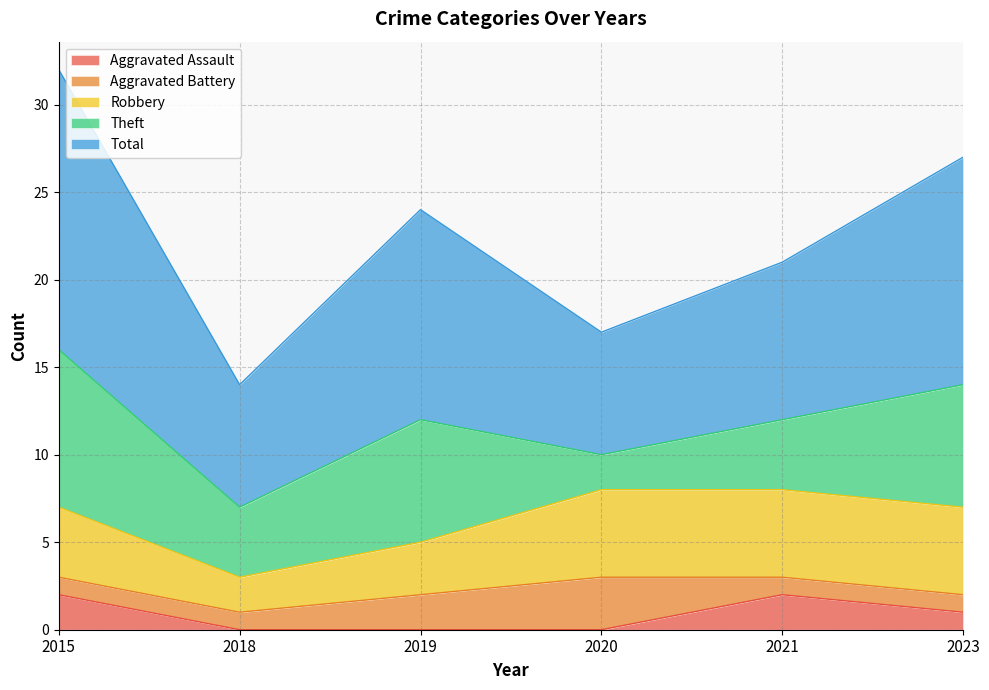

Between 2020 and 2018, which is larger?

2020